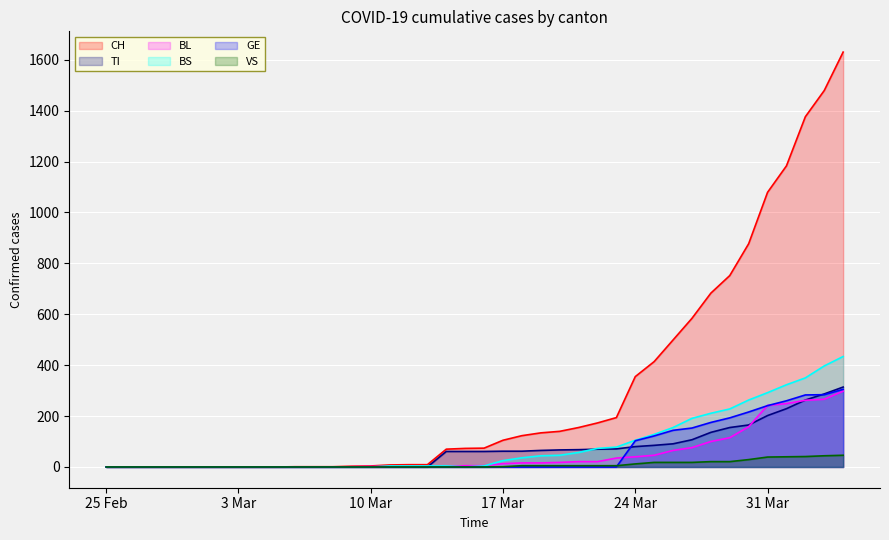

What is the difference between the BS values at 2020-02-27 and 2020-03-20?

46